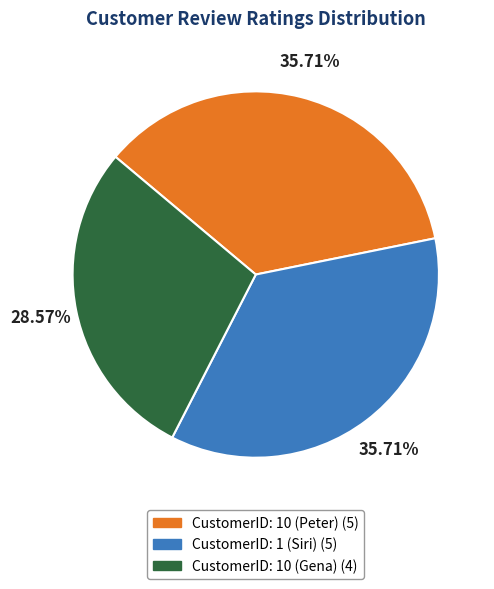

Is it true that CustomerID: 1 (Siri) is 36% of the pie?

True